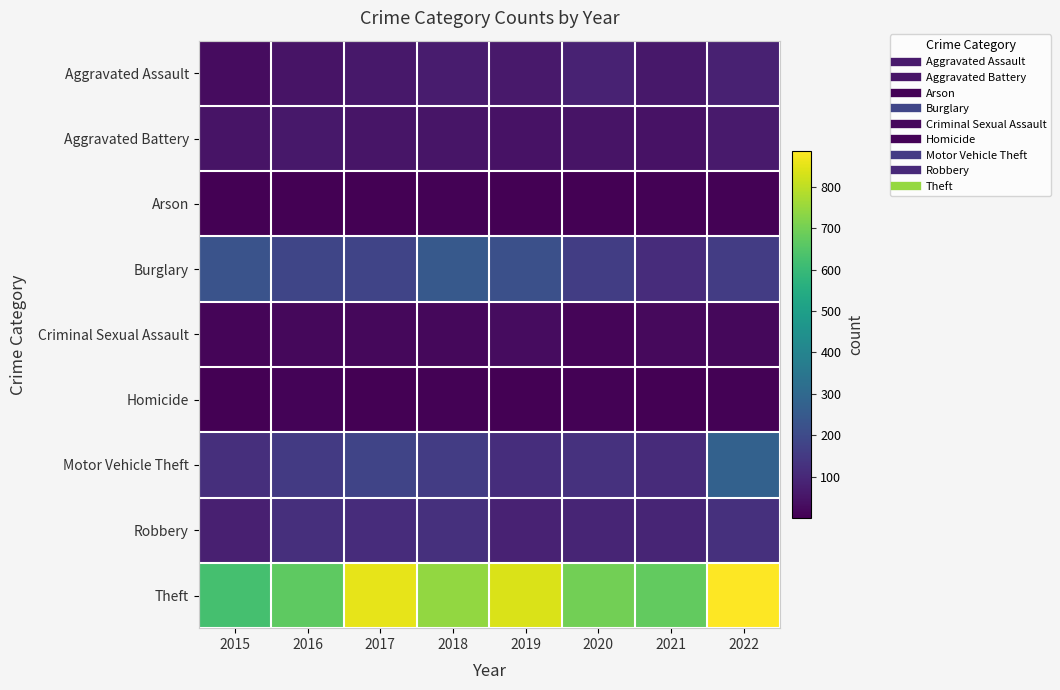

Reading right to left, transcribe all the data shown in this chart.

Aggravated Assault: 2022=83	2021=58	2020=85	2019=61	2018=69	2017=58	2016=49	2015=30
Aggravated Battery: 2022=66	2021=43	2020=47	2019=44	2018=50	2017=52	2016=59	2015=48
Arson: 2022=7	2021=6	2020=4	2019=4	2018=5	2017=1	2016=3	2015=2
Burglary: 2022=157	2021=113	2020=163	2019=216	2018=248	2017=182	2016=186	2015=226
Criminal Sexual Assault: 2022=19	2021=24	2020=12	2019=29	2018=19	2017=19	2016=19	2015=13
Homicide: 2022=6	2021=2	2020=6	2019=3	2018=5	2017=2	2016=8	2015=4
Motor Vehicle Theft: 2022=275	2021=110	2020=128	2019=118	2018=158	2017=184	2016=151	2015=119
Robbery: 2022=122	2021=94	2020=91	2019=85	2018=125	2017=113	2016=120	2015=80
Theft: 2022=886	2021=672	2020=699	2019=835	2018=744	2017=852	2016=668	2015=624